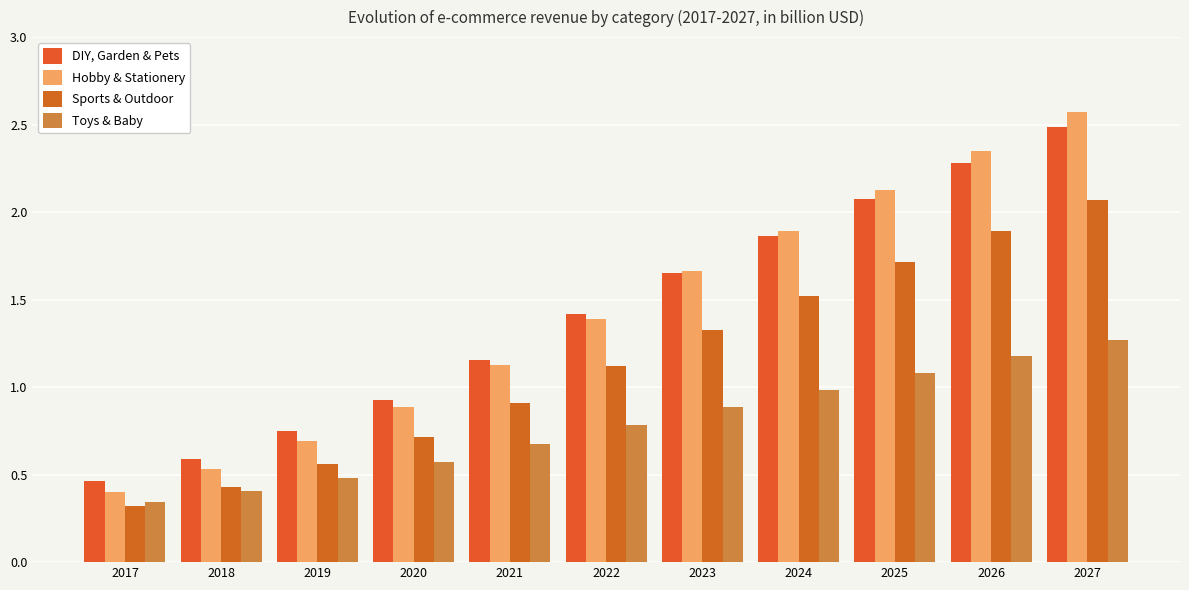

Are the bars horizontal?

No